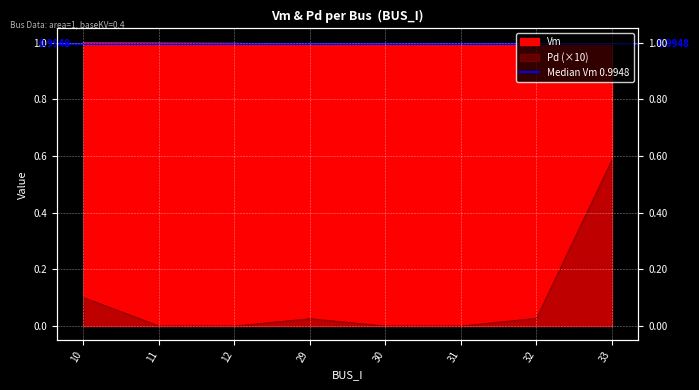

Which series has the largest total across all categories?

Vm